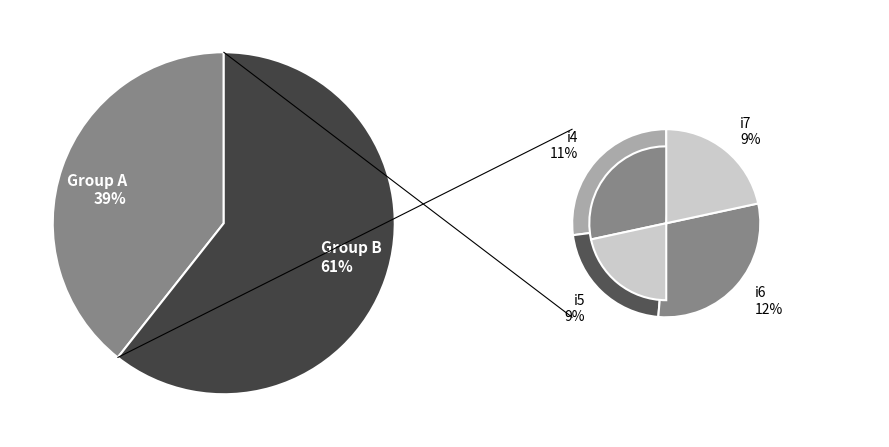

What portion of the pie excludes i5?

91.5%